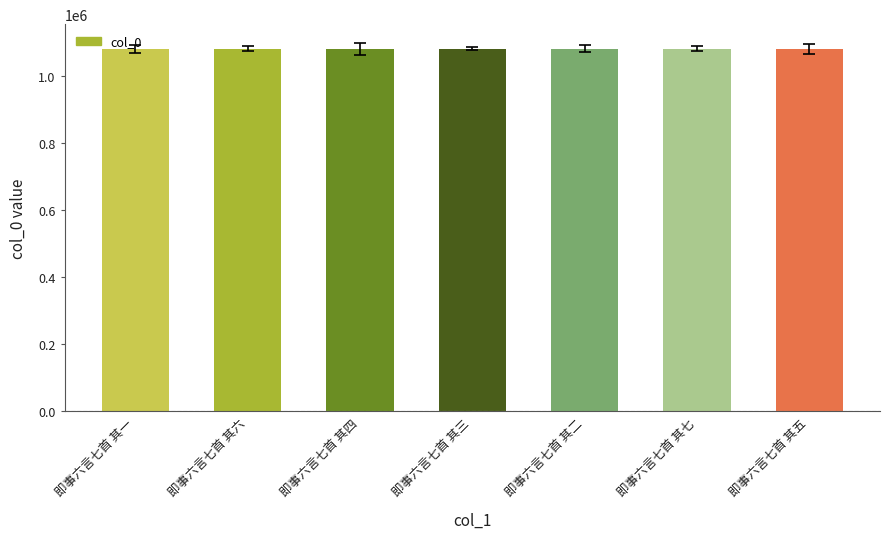

What is the value of the 1st bar from the left?

1080378